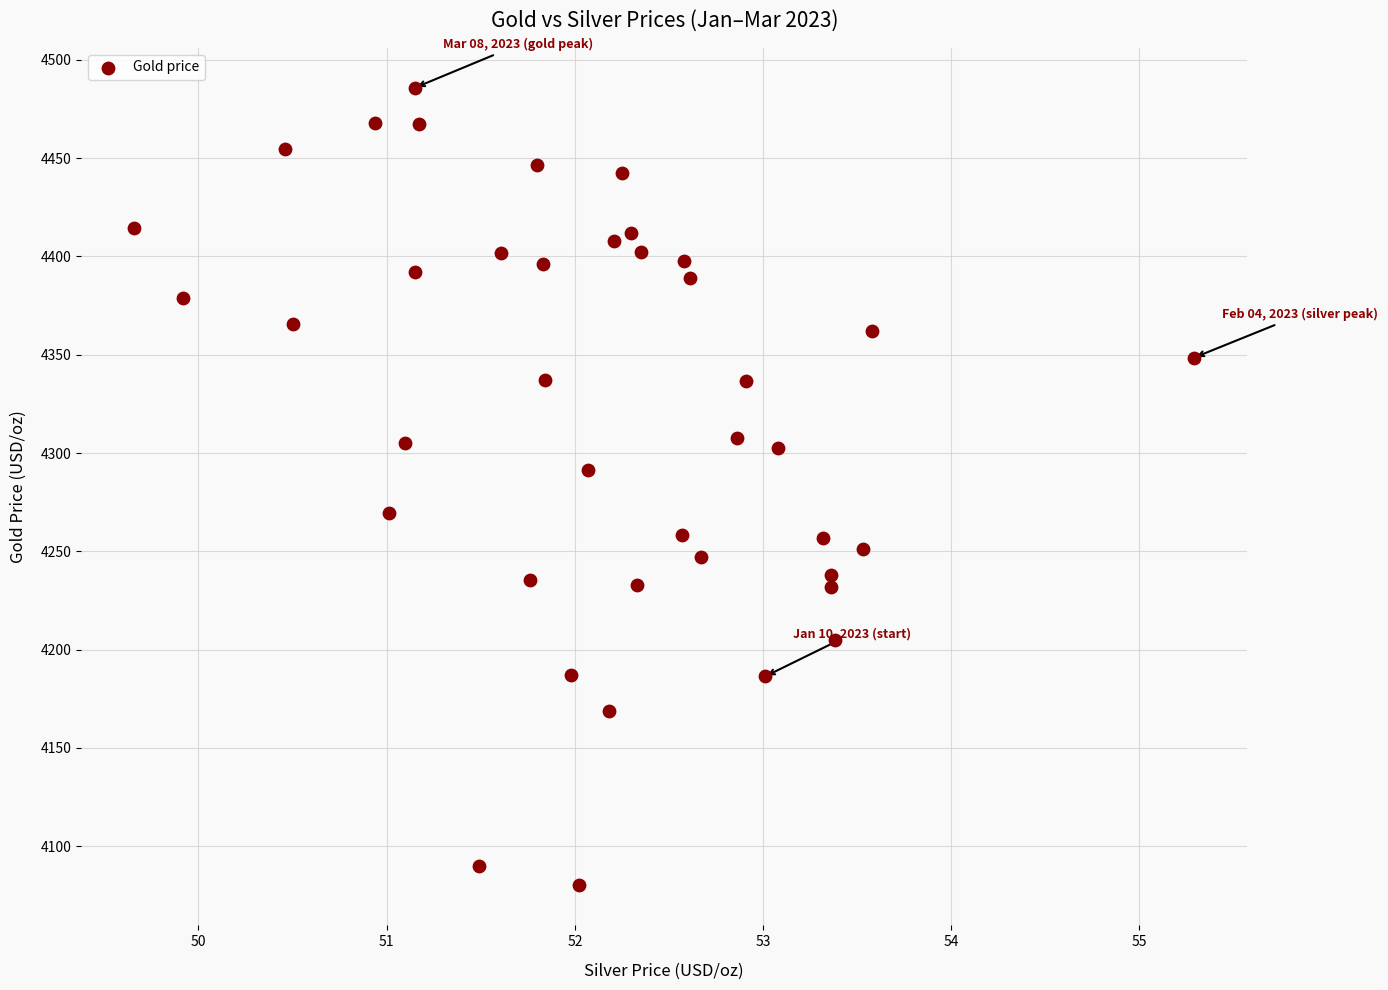

What is the range of Y values (max minus min)?

405.8